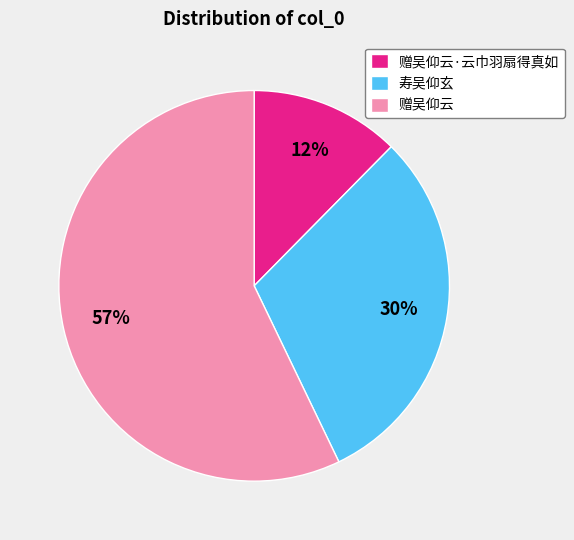

Which has a higher value, 赠吴仰云·云巾羽扇得真如 or 赠吴仰云?

赠吴仰云